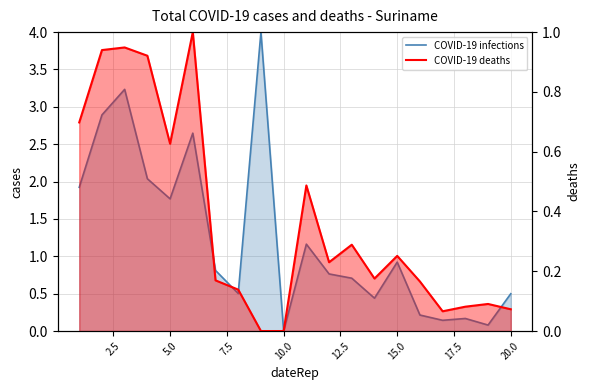

How many values in the COVID-19 infections series exceed 0?

19